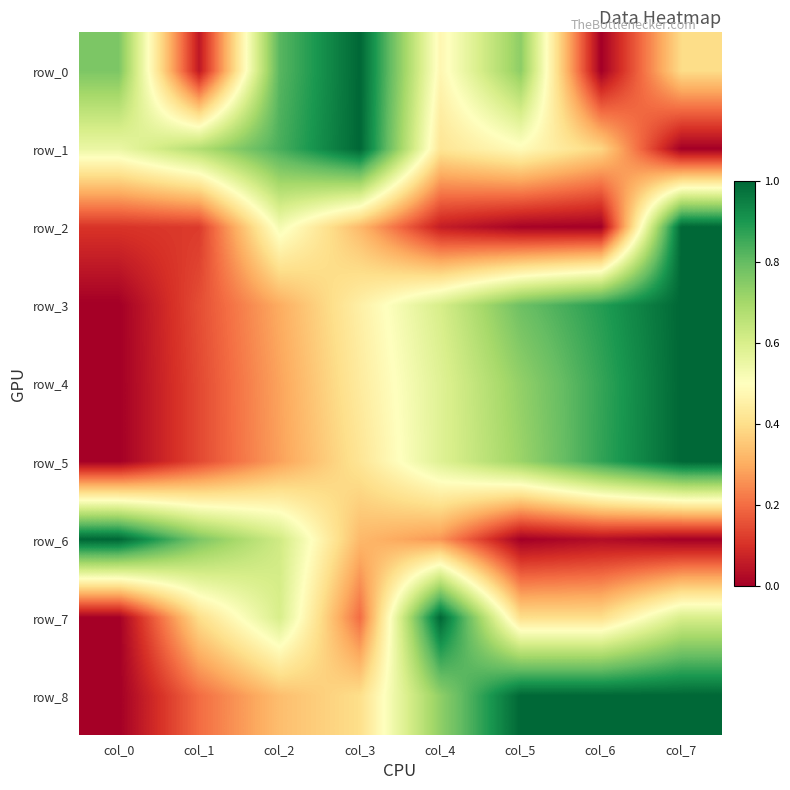

What is the greatest value displayed?

1.0